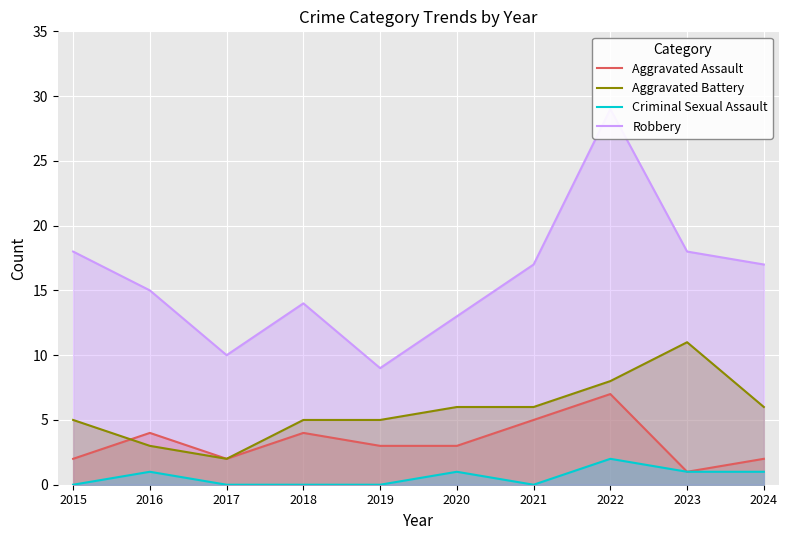

True or false: Criminal Sexual Assault and Aggravated Battery intersect in this chart.

False